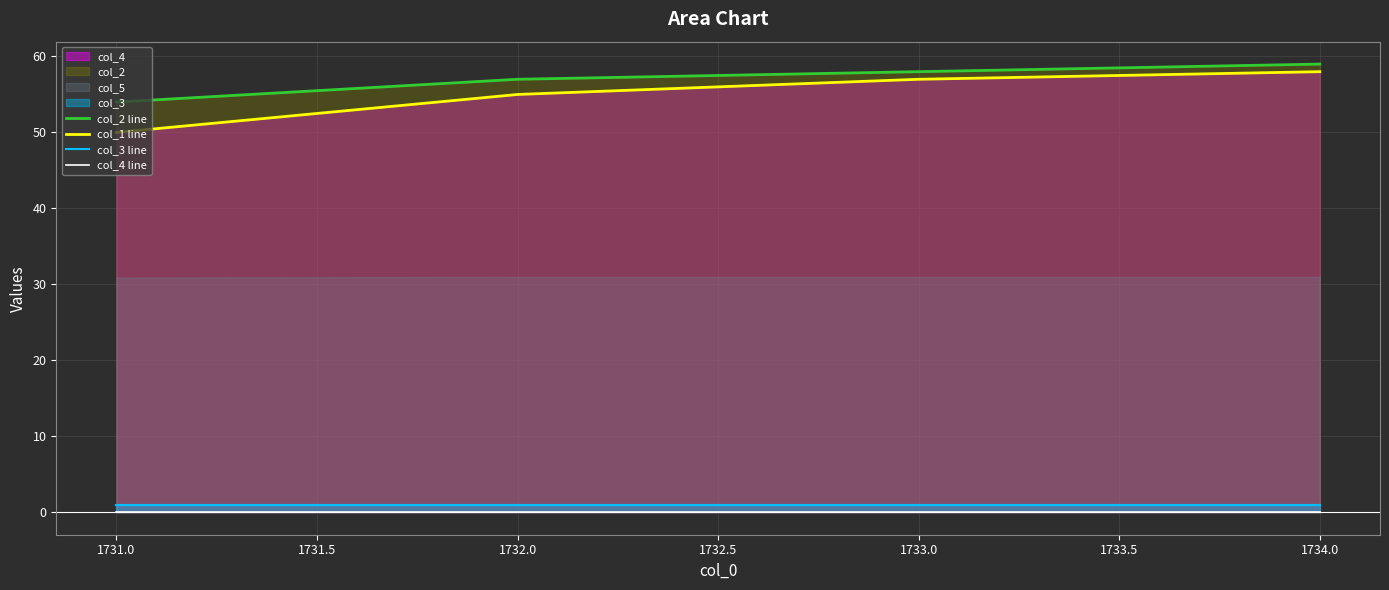

Is the value of col_2 line at 1732.0 greater than the value of col_3 line at 1732.0?

Yes